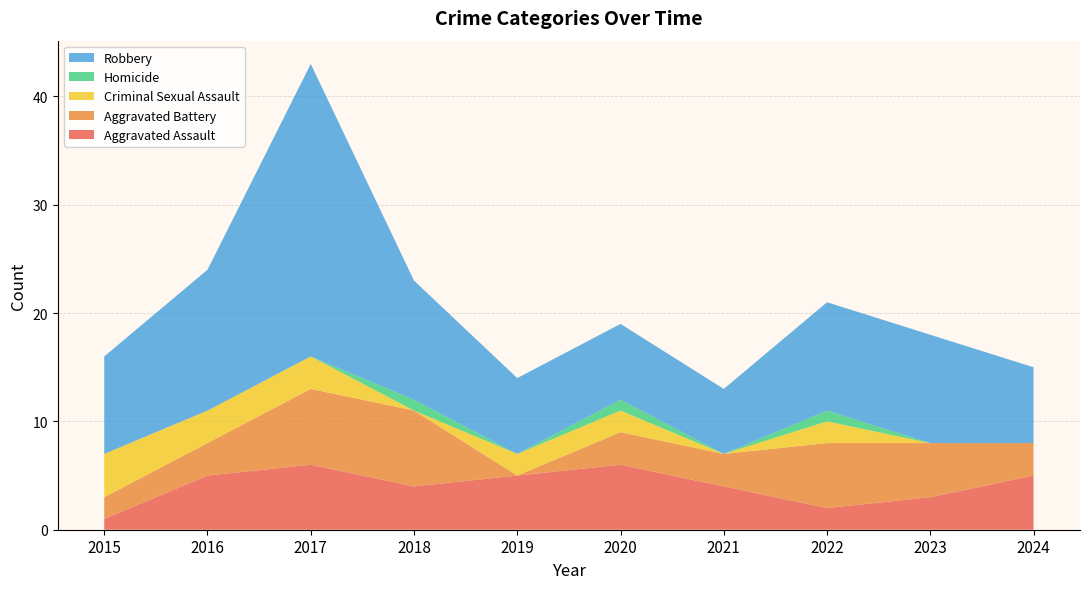

Reading right to left, extract all data points from this chart.

Aggravated Assault: 5	3	2	4	6	5	4	6	5	1
Aggravated Battery: 3	5	6	3	3	0	7	7	3	2
Criminal Sexual Assault: 0	0	2	0	2	2	0	3	3	4
Homicide: 0	0	1	0	1	0	1	0	0	0
Robbery: 7	10	10	6	7	7	11	27	13	9